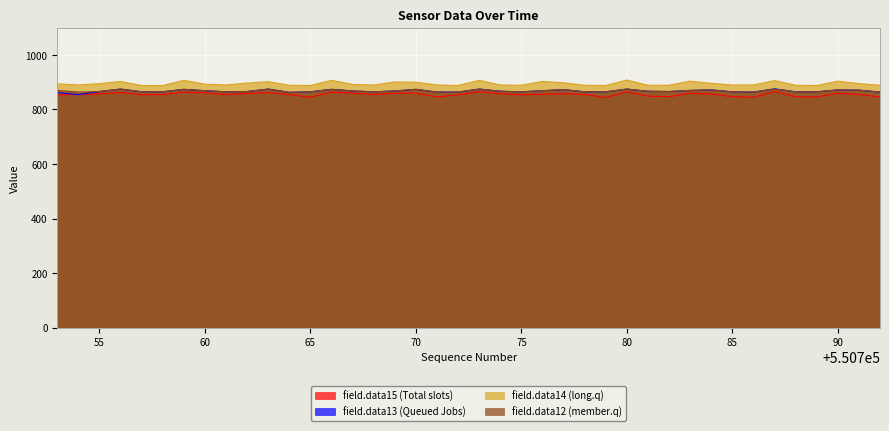

What is the difference between the second highest and second lowest values in the field.data14 series?

20